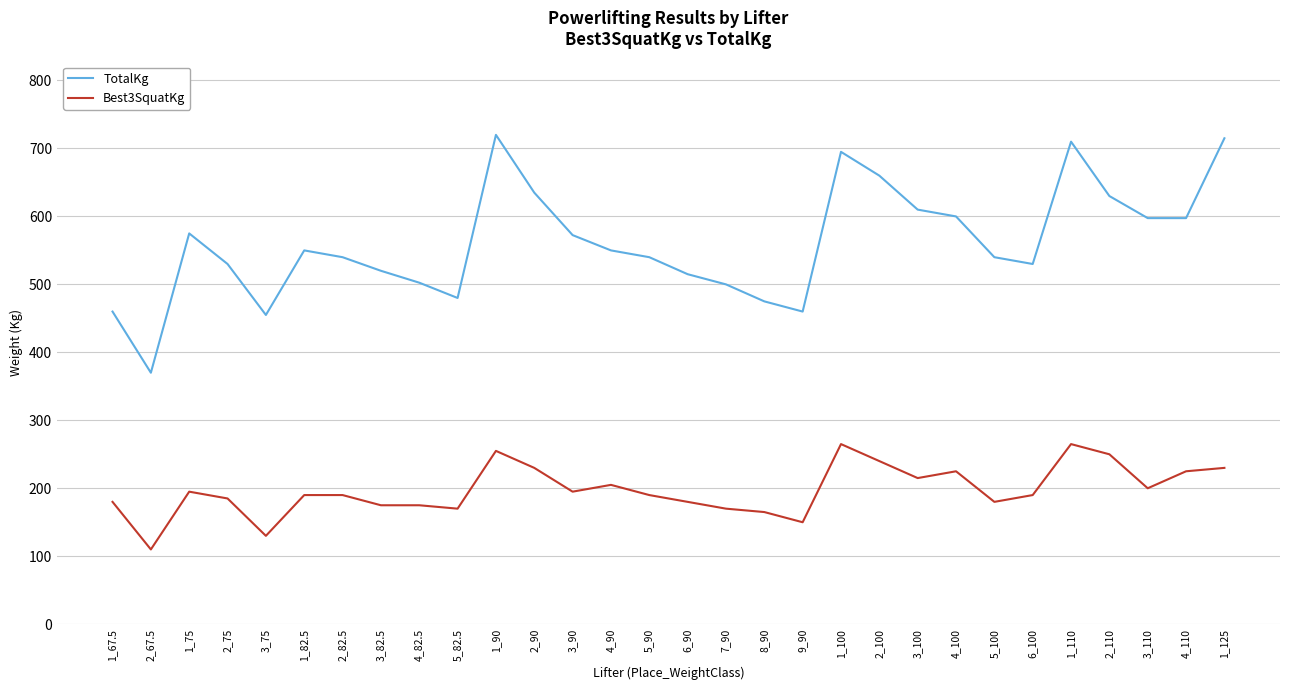

The value of Best3SquatKg at 1_82.5 is 190.0. True or false?

True